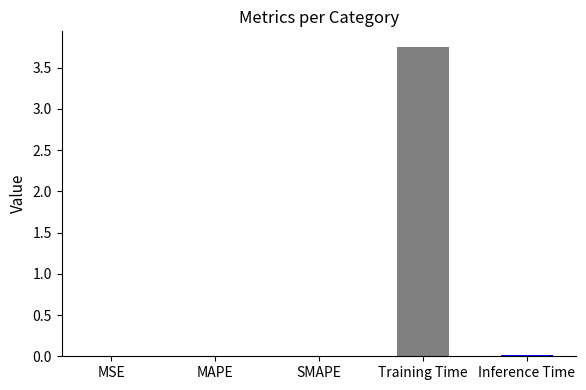

The value at MSE is 0.0. True or false?

True